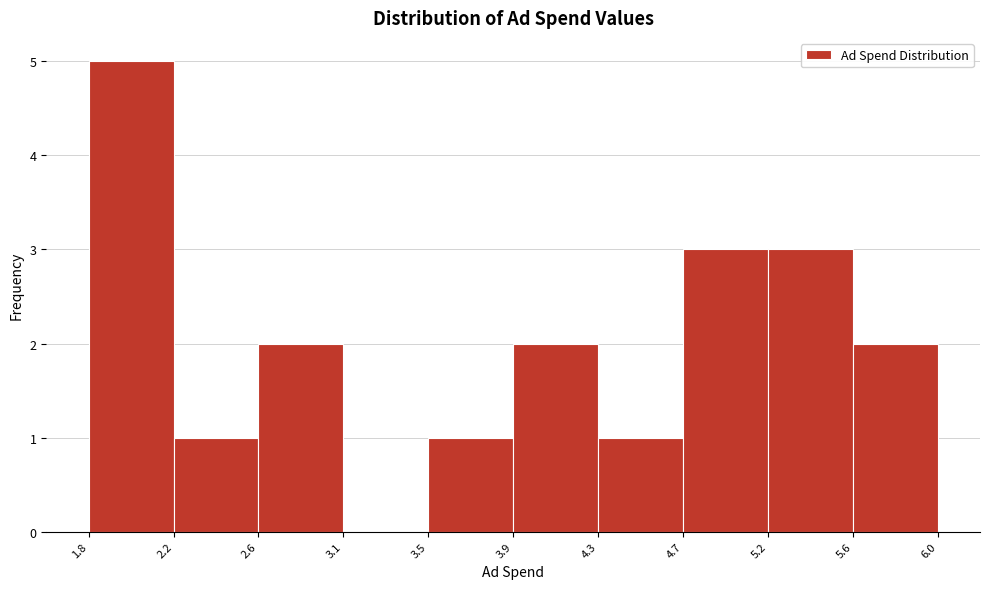

Reading left to right, transcribe this chart: for each bar, give the range it covers on the x-axis and its height. The values are not printed on the chart, so give them approximately, as read against the axis.

1.8 to 2.2: 5
2.2 to 2.6: 1
2.6 to 3.1: 2
3.1 to 3.5: 0
3.5 to 3.9: 1
3.9 to 4.3: 2
4.3 to 4.7: 1
4.7 to 5.2: 3
5.2 to 5.6: 3
5.6 to 6.0: 2